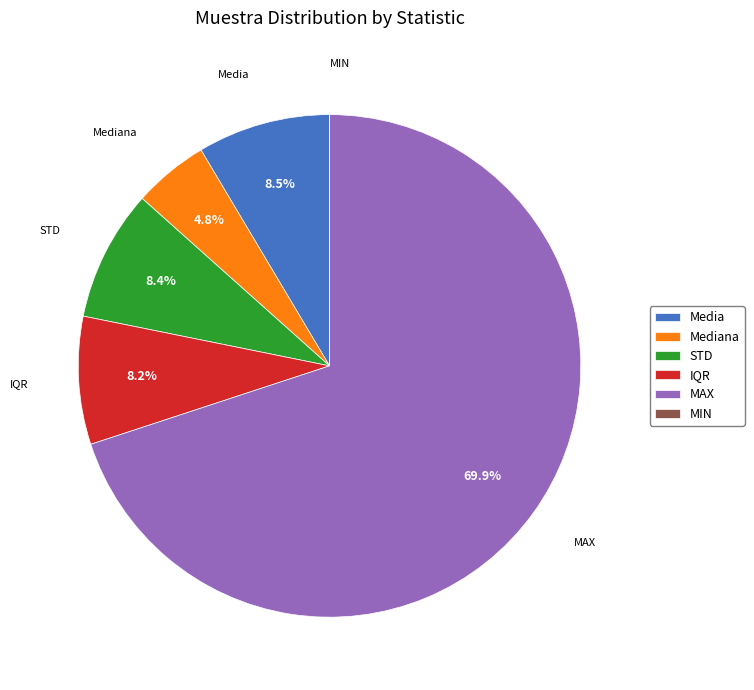

Do IQR and STD together represent more than half of the pie?

No